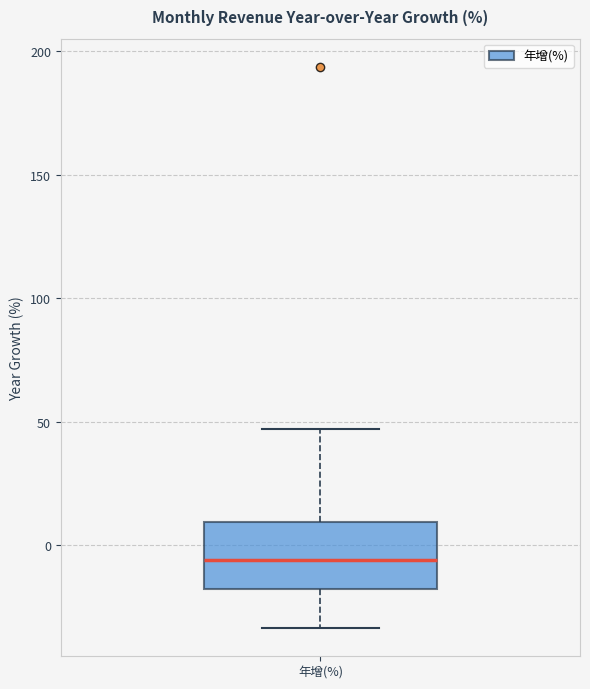

Where does the upper whisker of the box for 年增(%) end on the y-axis? The values are not printed on the chart, so give them approximately, as read against the axis.

45